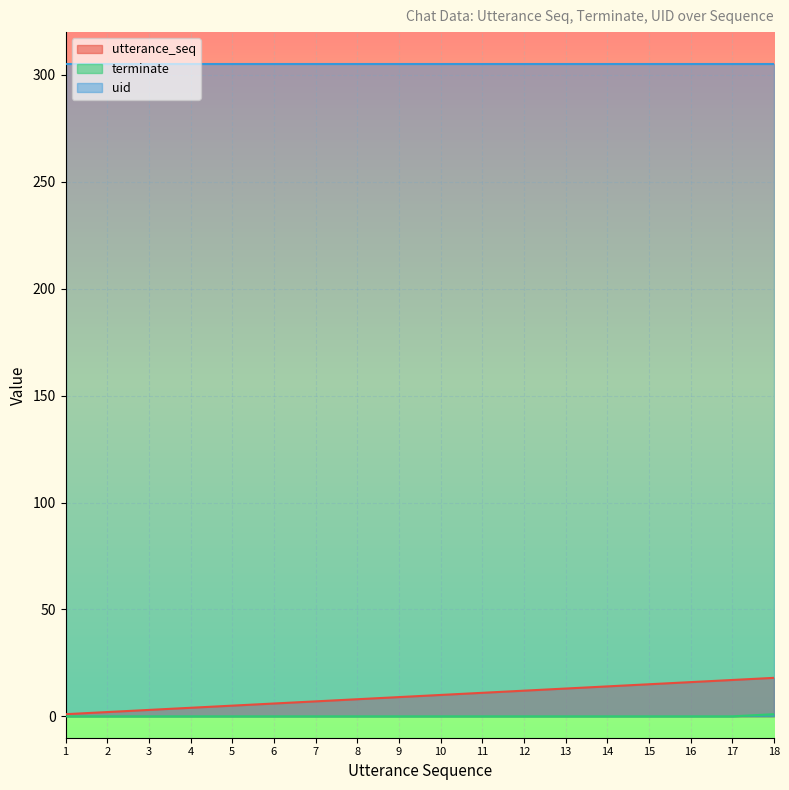

True or false: terminate and utterance_seq intersect in this chart.

False